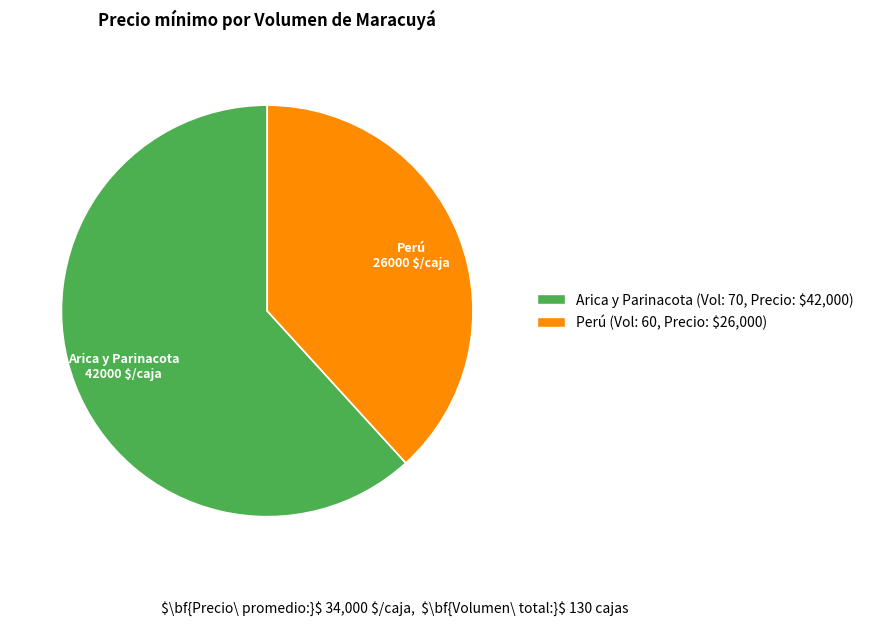

What is the majority slice?

Arica y Parinacota (Vol: 70, Precio: $42,000)